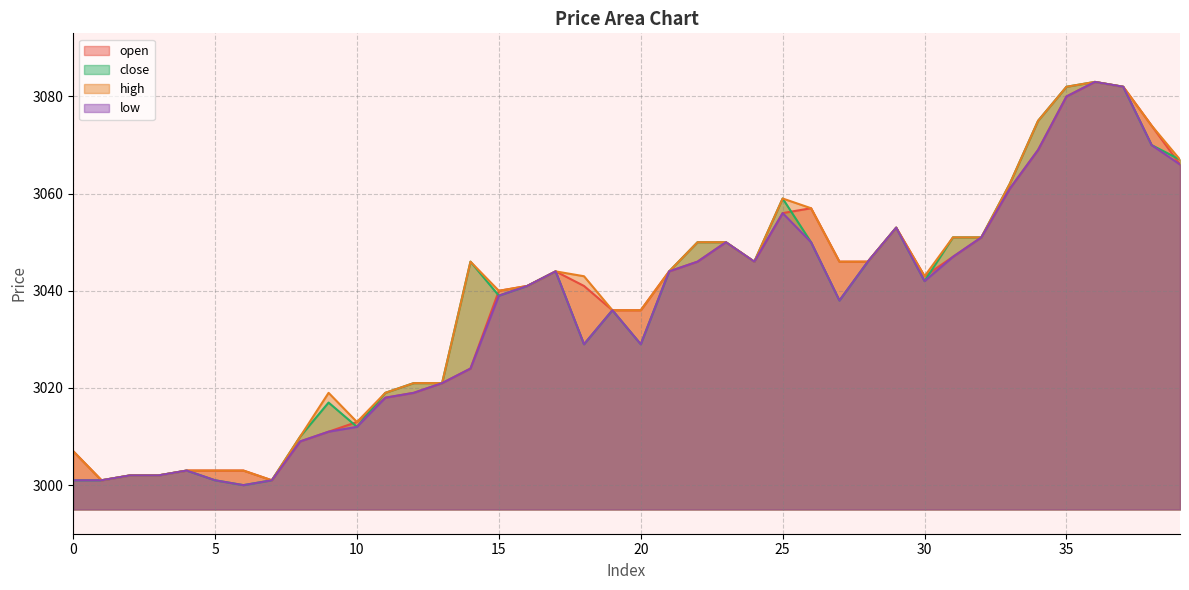

Where does the open series first go above 3043?

17